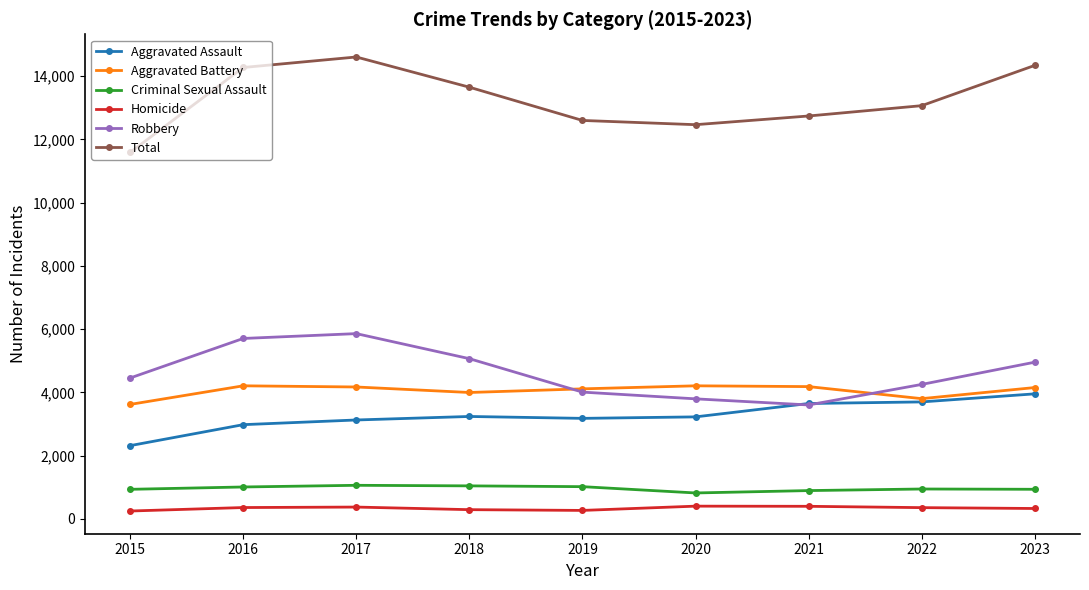

The value of Total at 2019 is 6591. True or false?

False